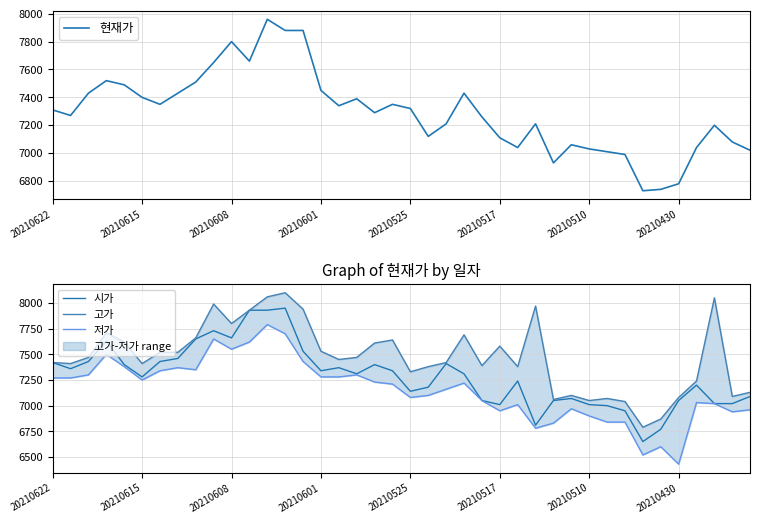

The 시가 series shows 7280 at 20210615. True or false?

True